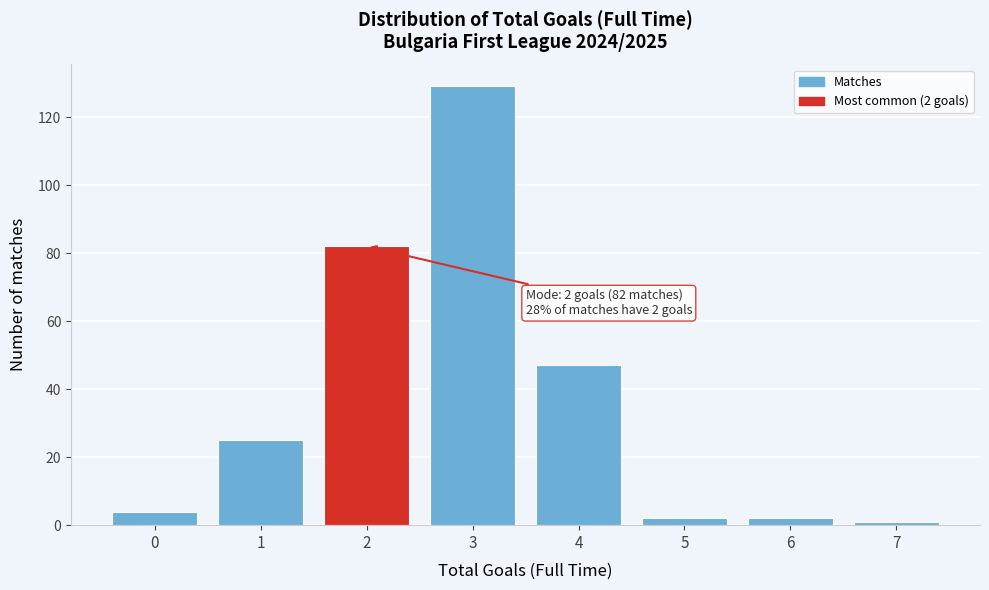

Reading left to right, list all the values displayed in this chart.

4	25	82	129	47	2	2	1